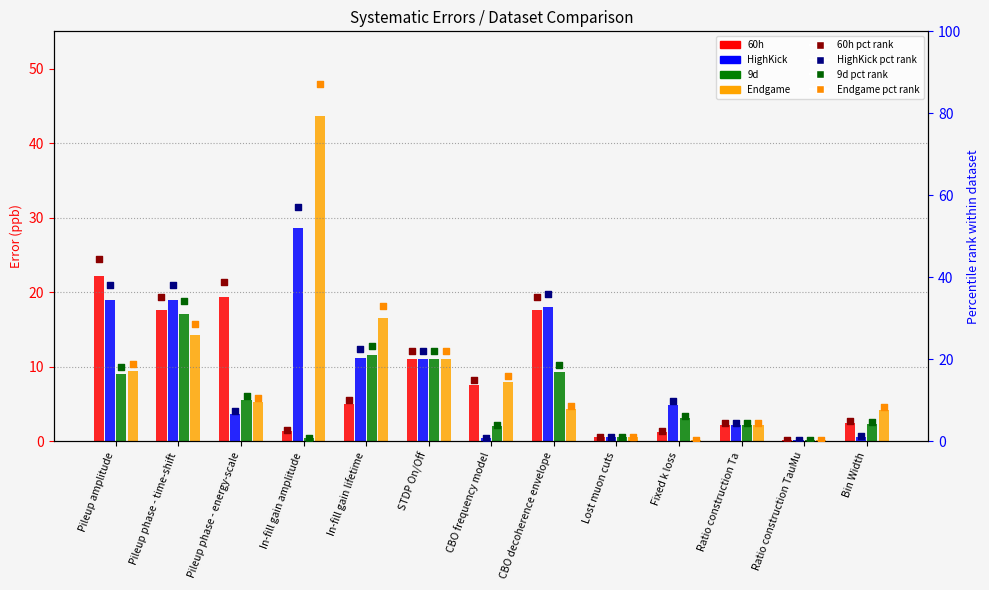

Which series has the largest total across all categories?

Endgame